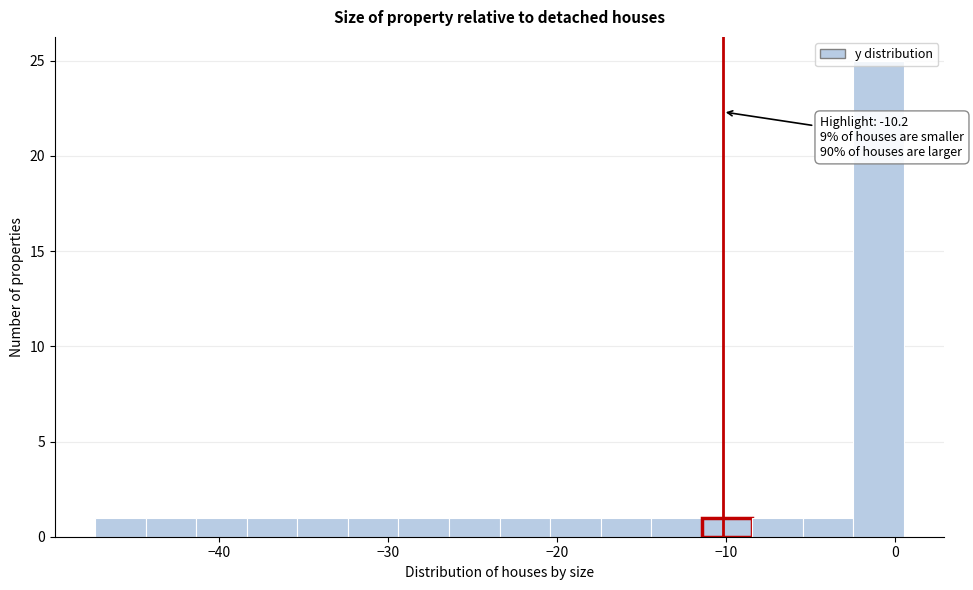

Around what value on the x-axis is the tallest bar? Give the approximate position of its centre, as read against the axis.

-1